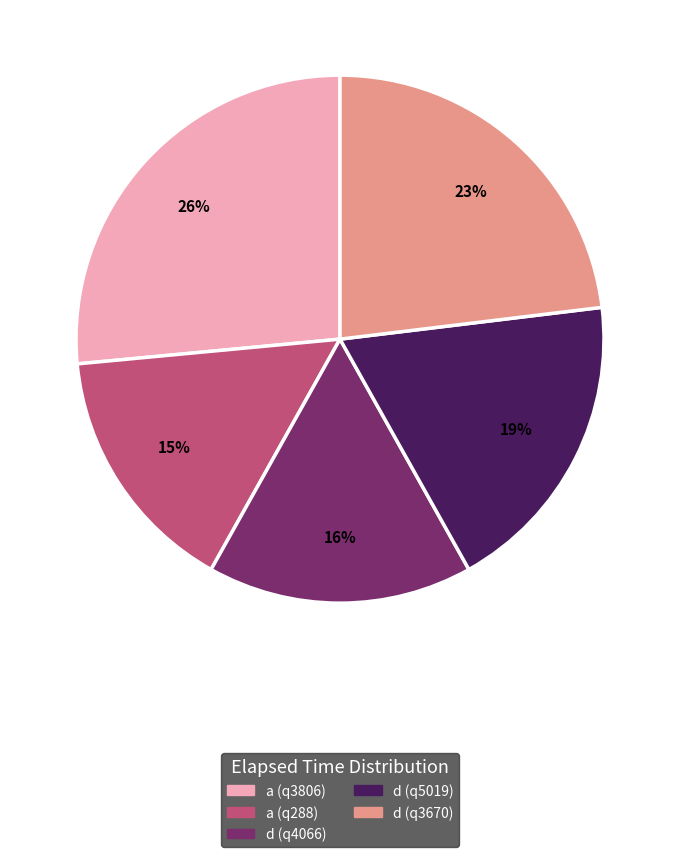

To the nearest percent, what is the difference between the largest and smallest slice percentages?

11%